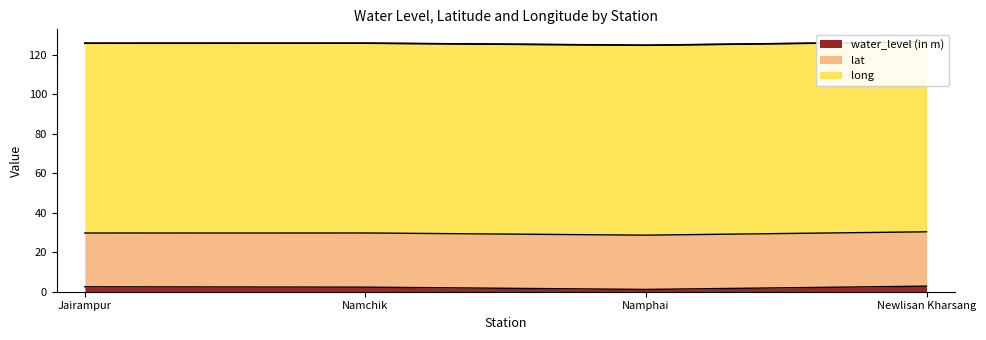

Is the value of long at Newlisan Kharsang greater than the value of lat at Namphai?

Yes